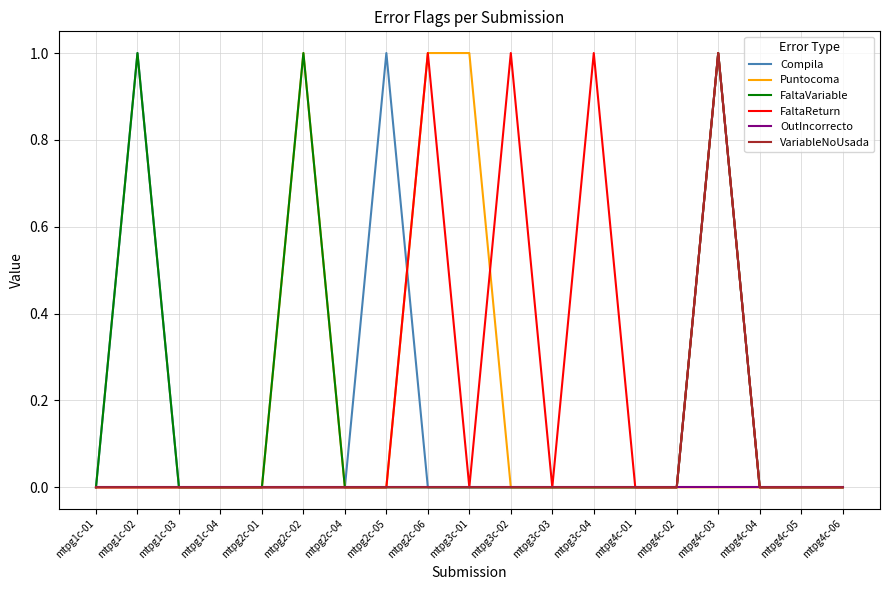

True or false: FaltaVariable has more than 0 points higher than both neighbors.

True